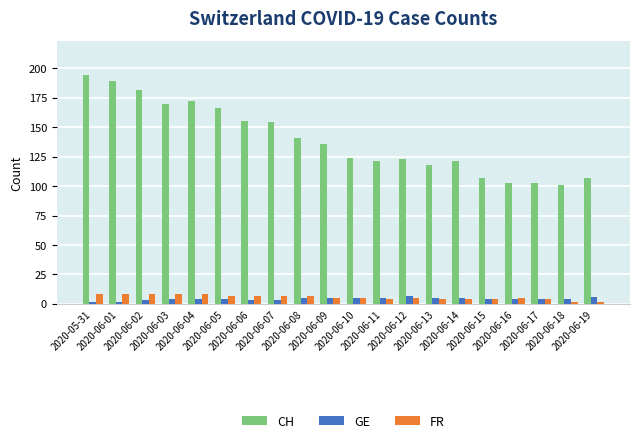

What is the label of the 7th bar from the right?

2020-06-13